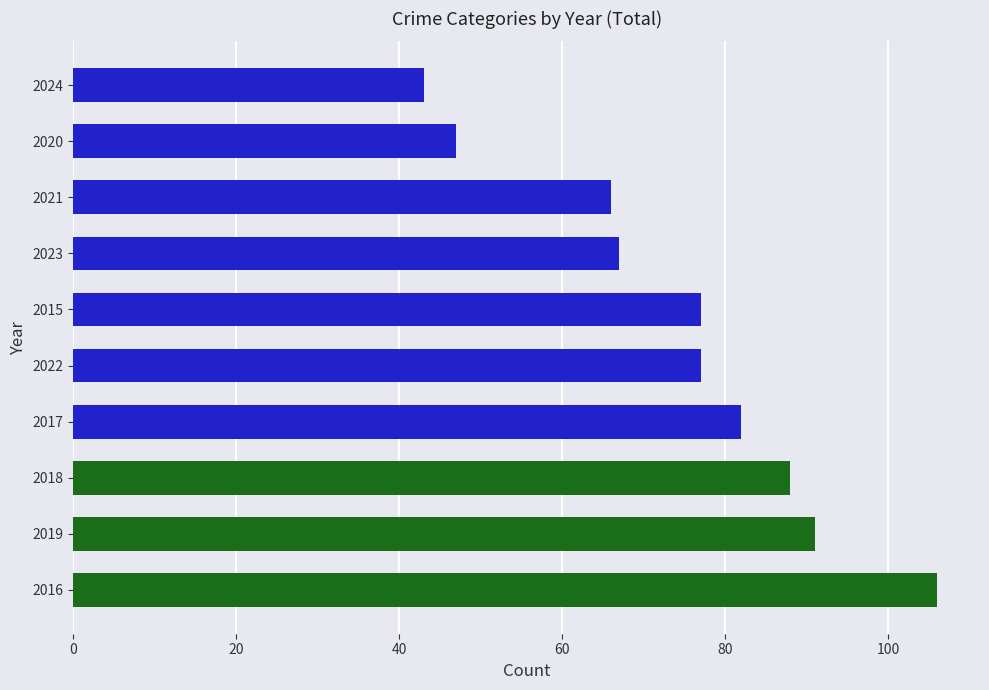

What is the change in value from 2023 to 2024?

-24